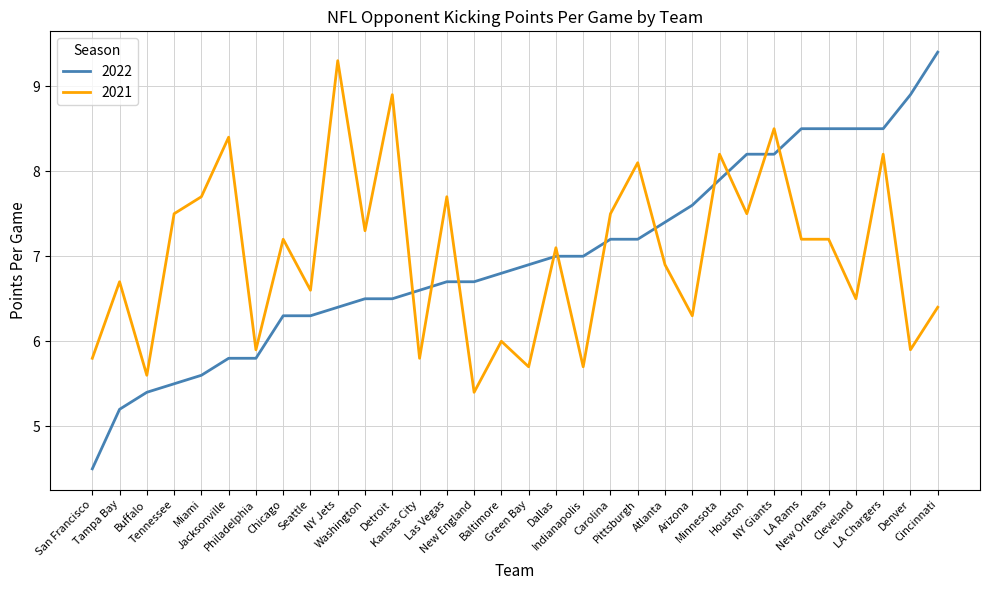

What is the total value across all series at Buffalo?

11.0